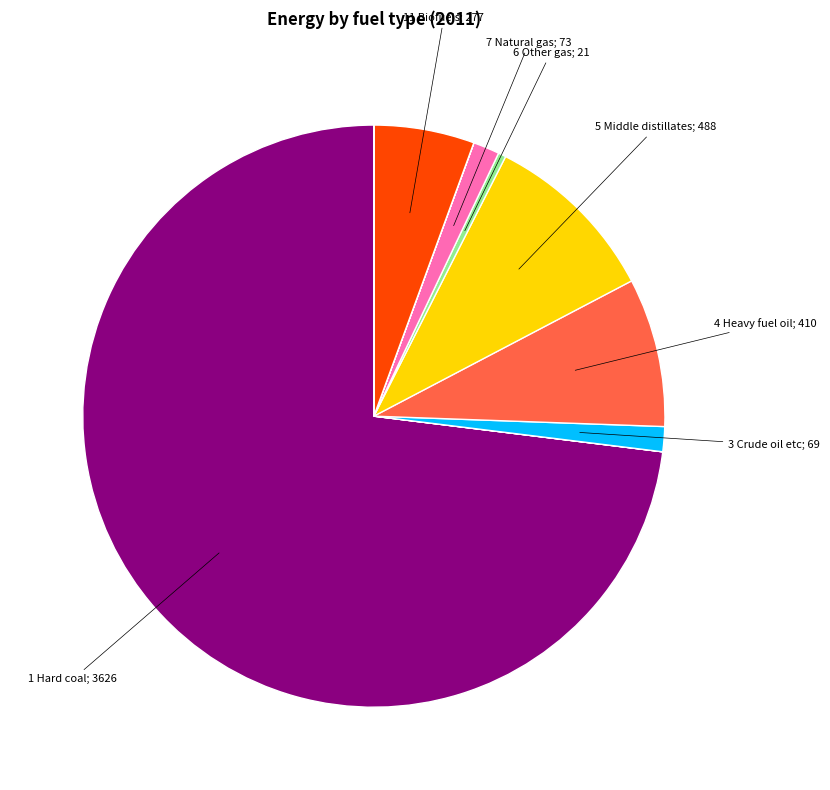

Is there a majority slice in this chart?

Yes